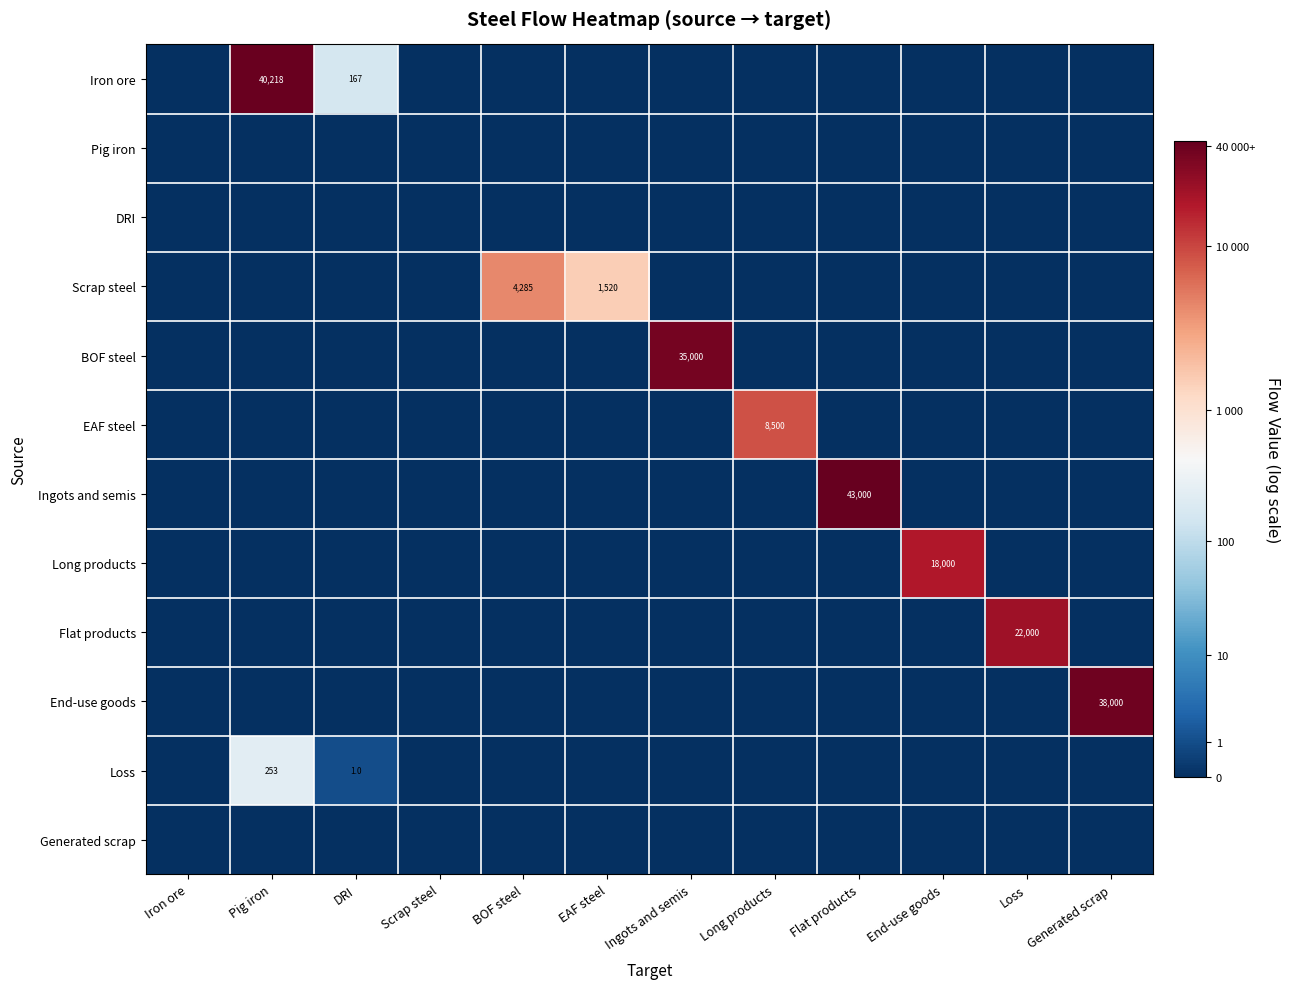

The value of Ingots and semis at Flat products is 43000. True or false?

True